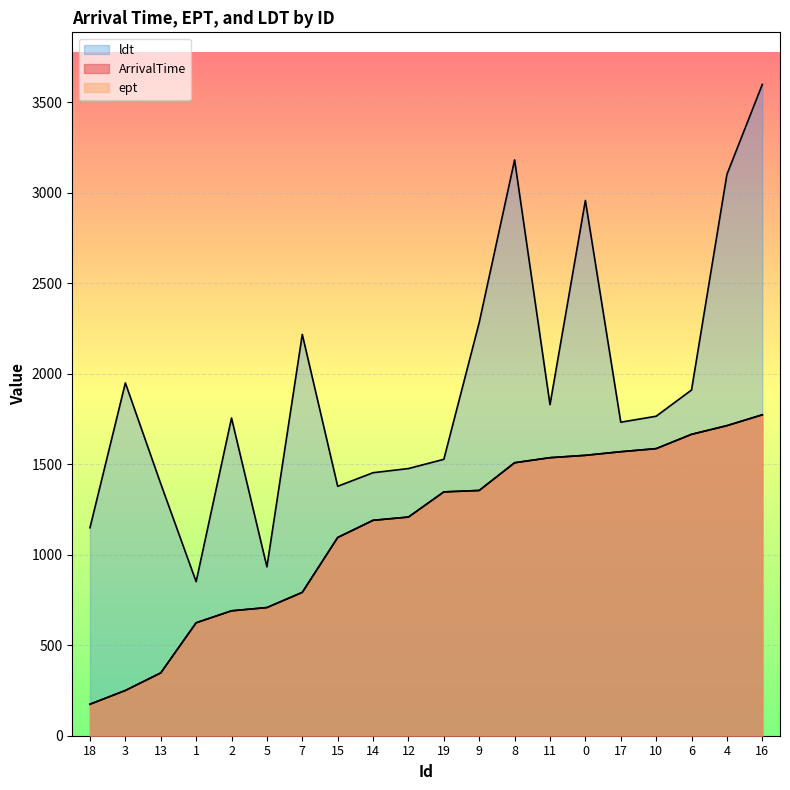

What is the greatest value displayed?

3598